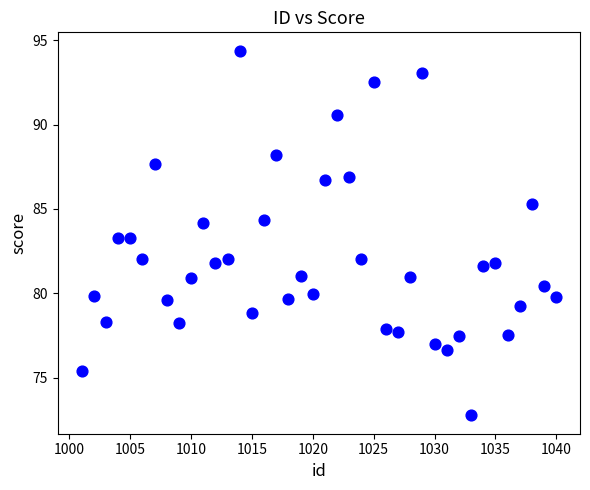

What is the range of Y values (max minus min)?

21.6